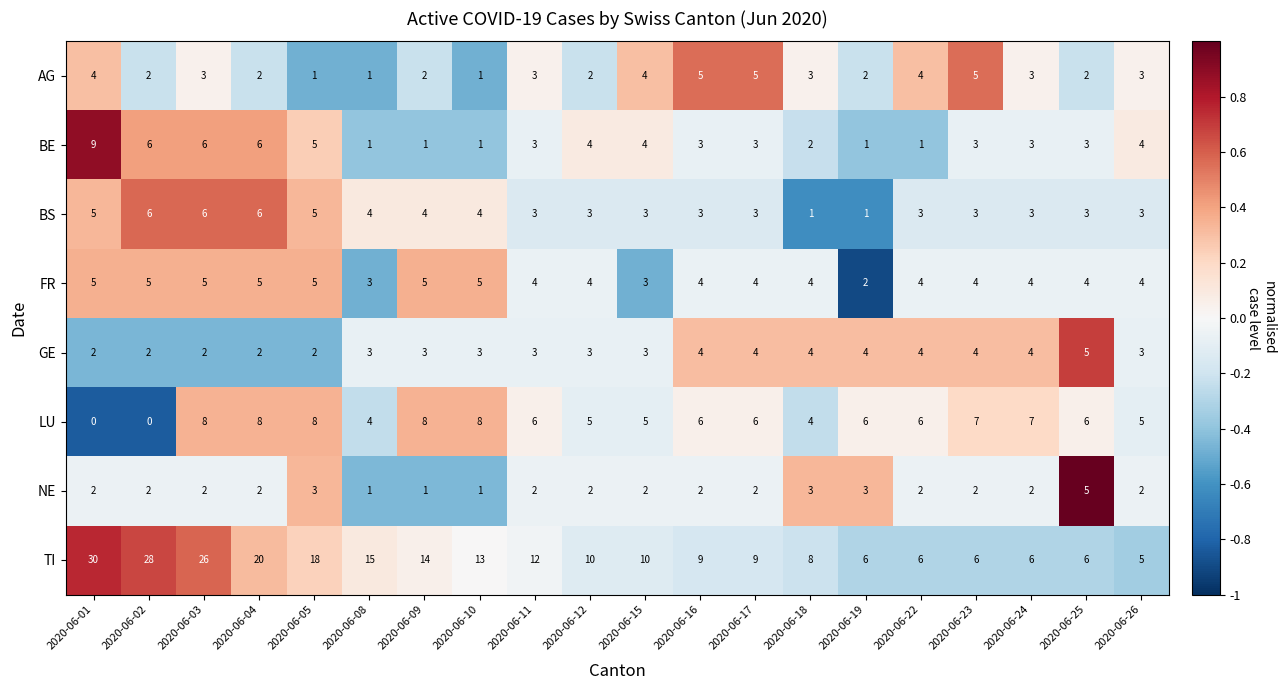

Count the number of categories in the chart.

20